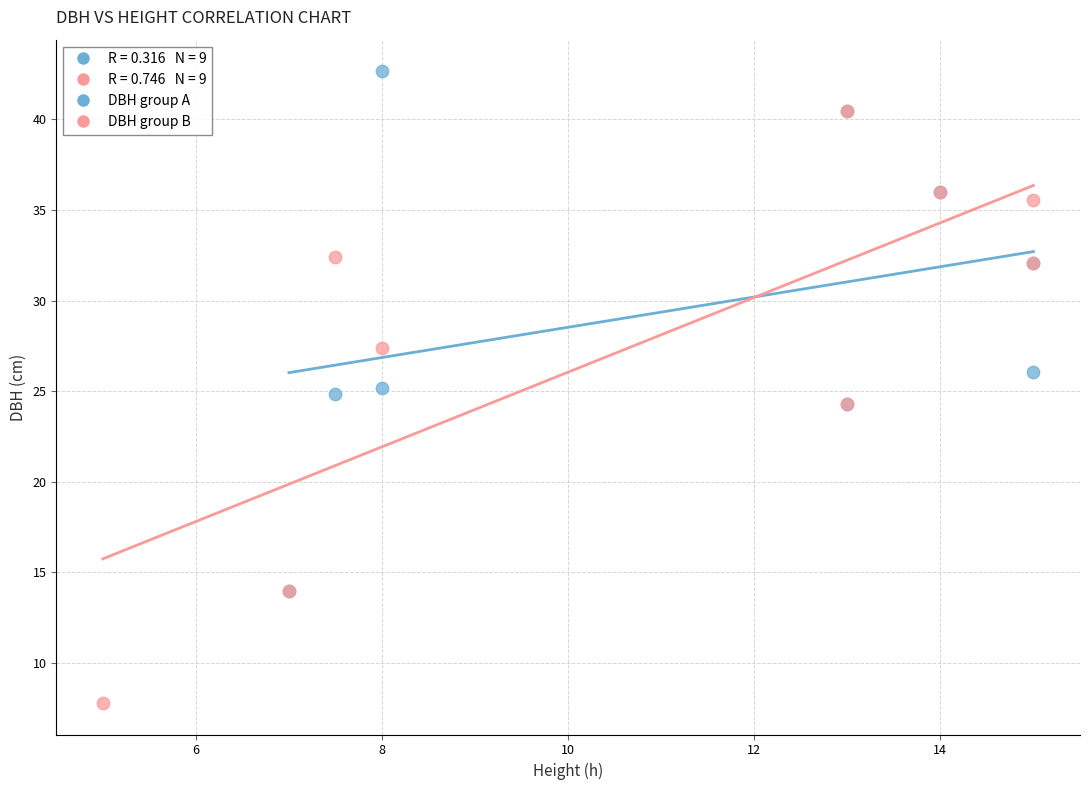

Which series has the largest Y range (max minus min)?

DBH group B